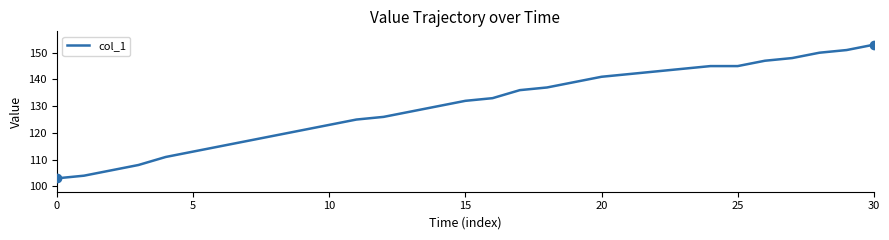

What is the maximum value shown in the chart?

153